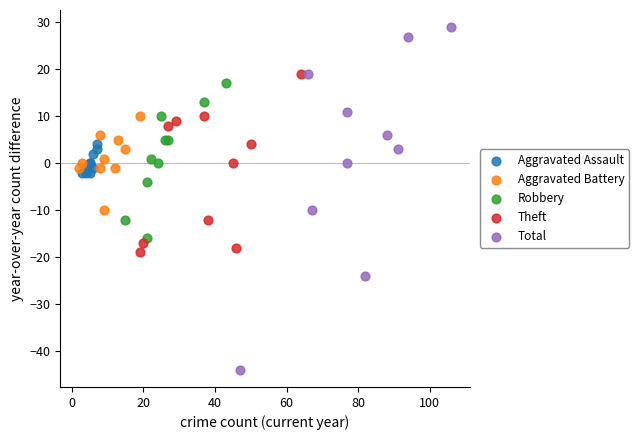

Which series has the widest spread of Y values?

Total